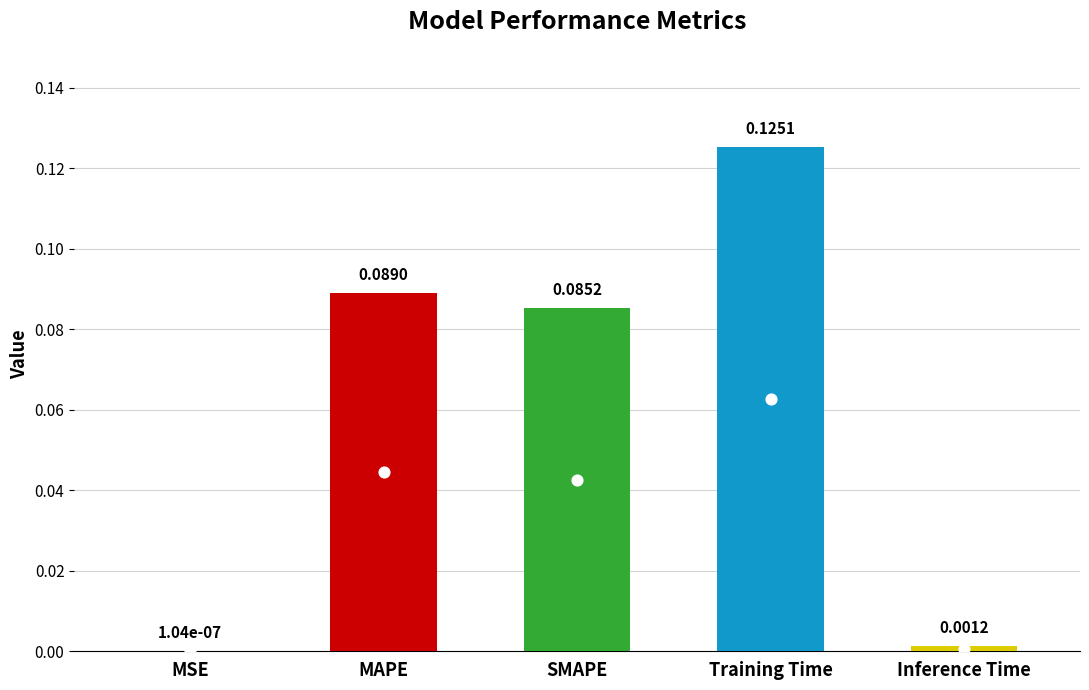

Between SMAPE and Training Time, which is larger?

Training Time